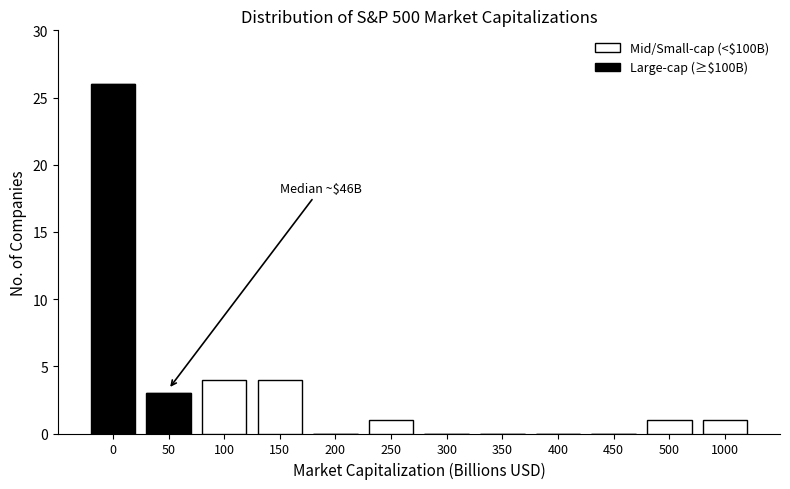

Reading left to right, transcribe the values for Large-cap (≥$100B).

0=26	50=3	100=0	150=0	200=0	250=0	300=0	350=0	400=0	450=0	500=0	1000=0